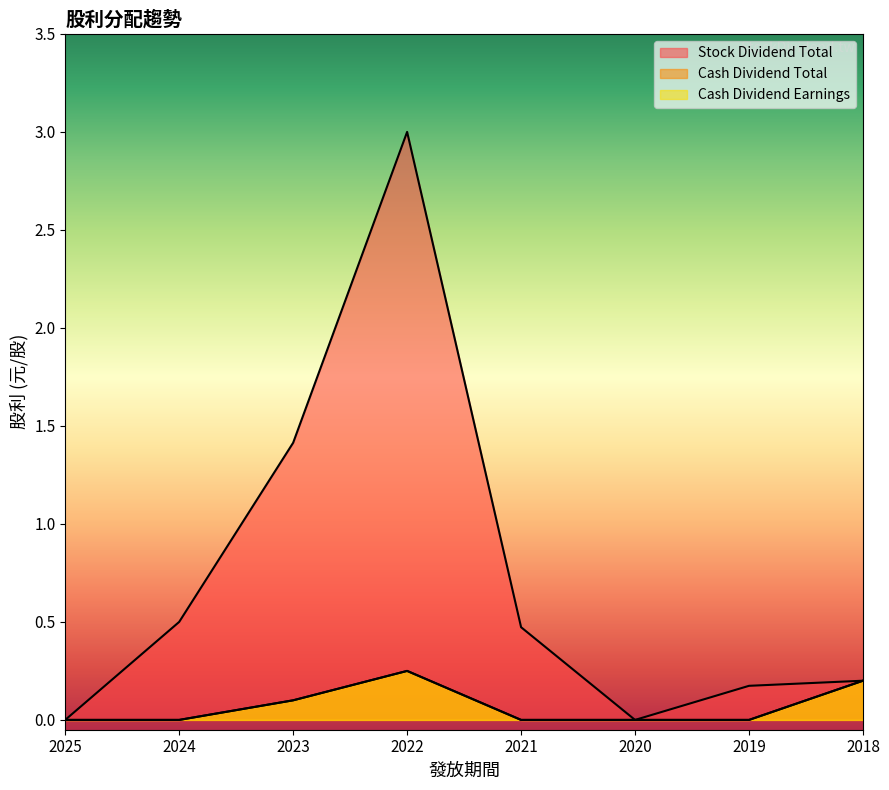

True or false: Stock Dividend Total and Cash Dividend Earnings intersect in this chart.

False